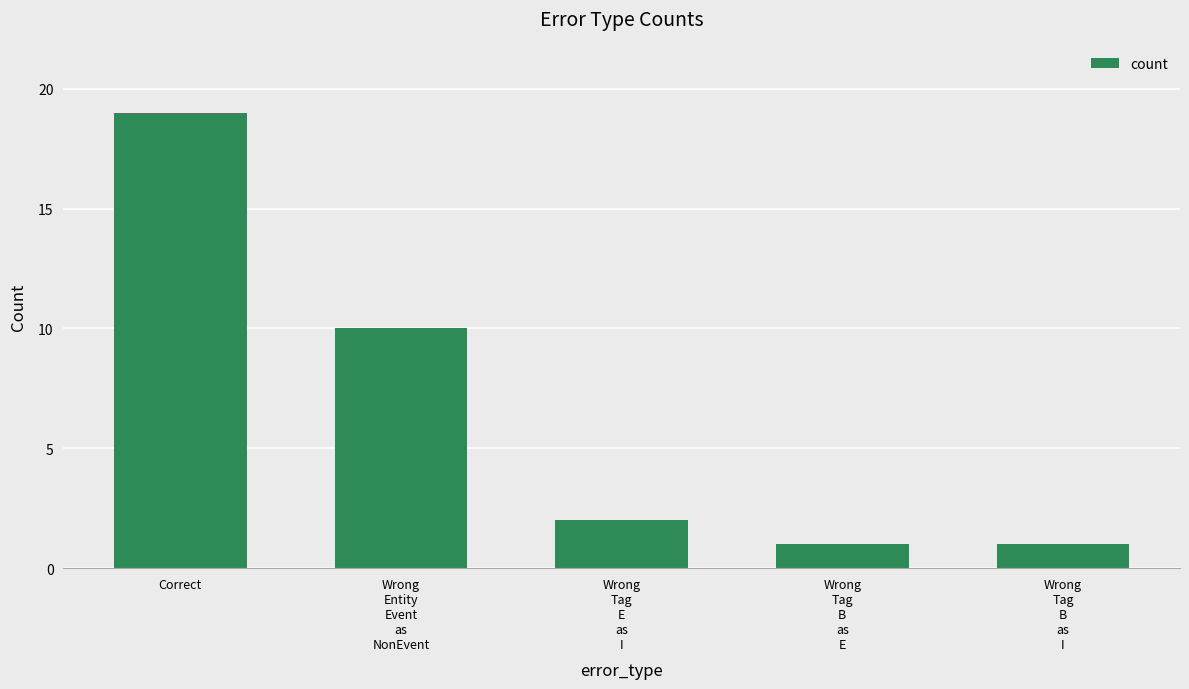

Which label corresponds to the largest value in the chart?

Correct